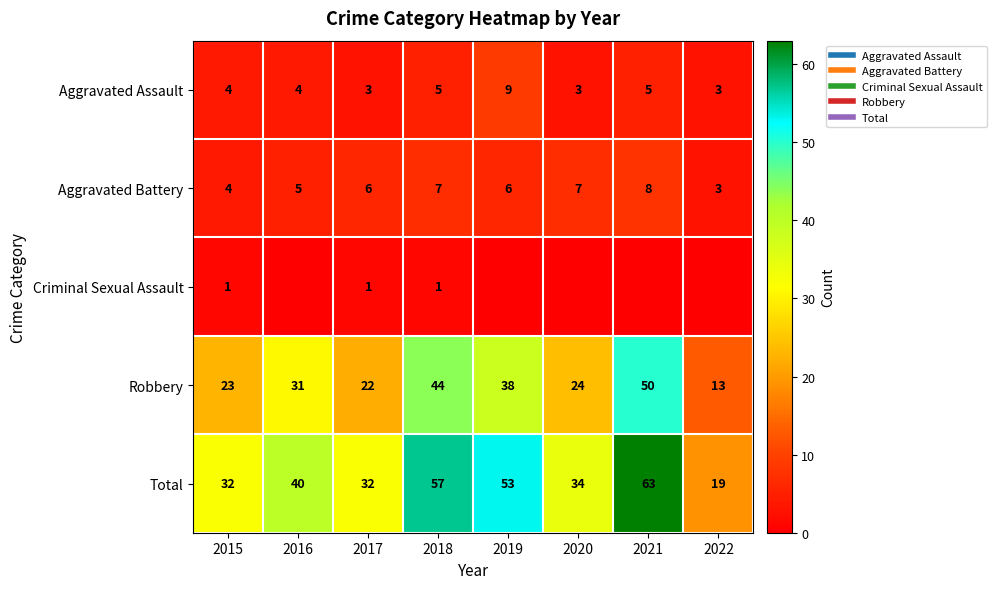

Rank the categories by Aggravated Battery value from highest to lowest.

2021, 2018, 2020, 2017, 2019, 2016, 2015, 2022